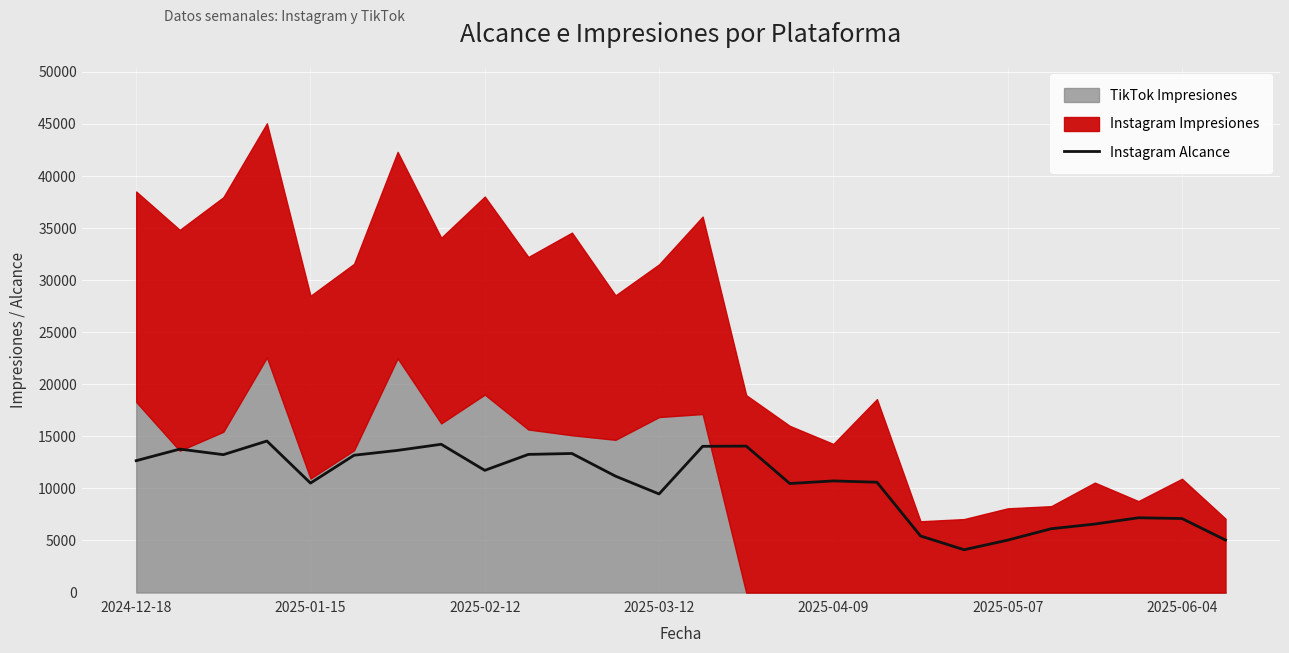

What is the maximum value for Instagram Alcance?

14552